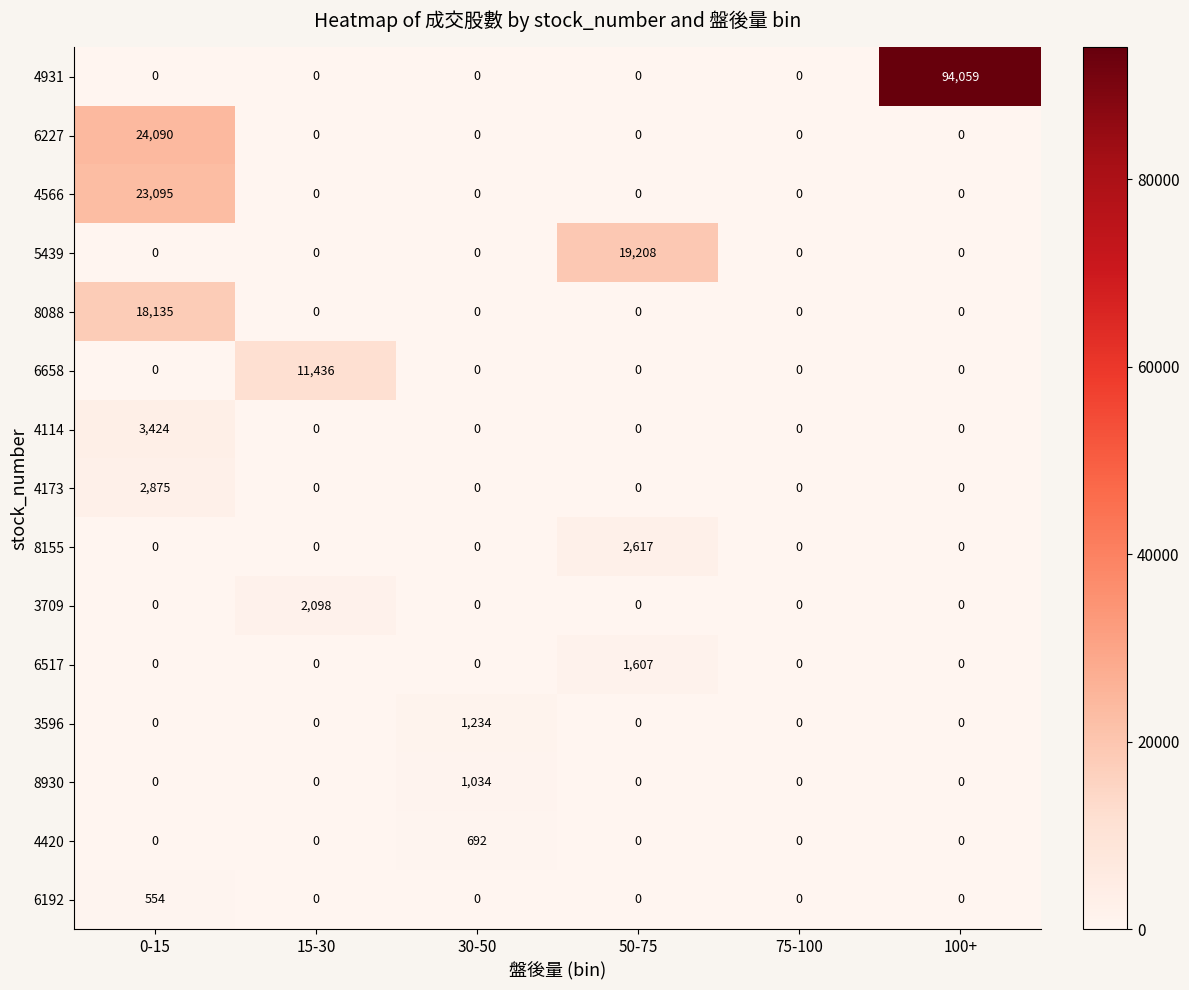

What is the total value across all series at 15-30?

13534